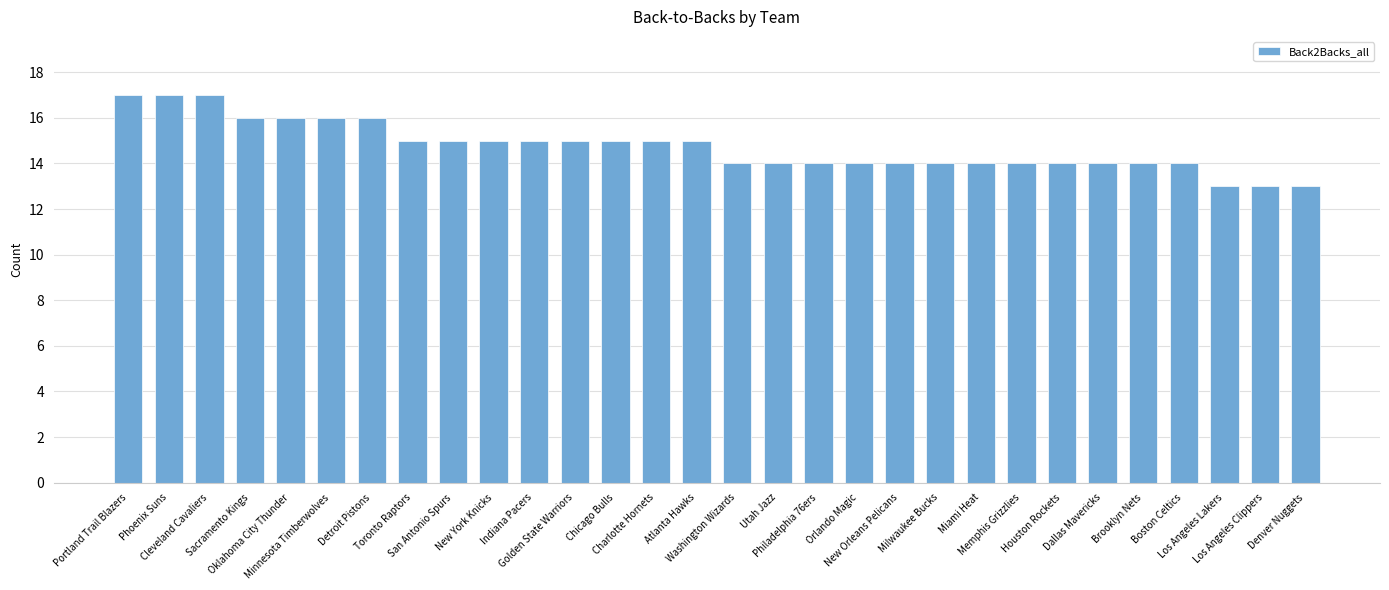

What position from the left is Sacramento Kings?

4